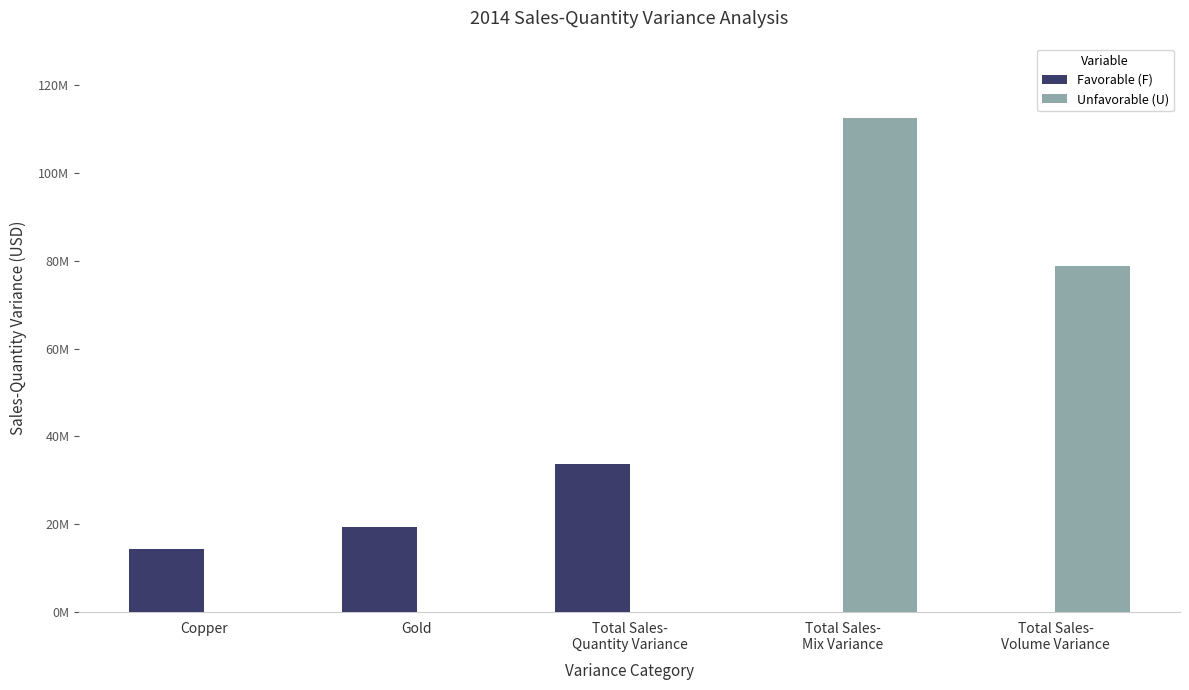

What is the maximum value shown in the chart?

112590886.8